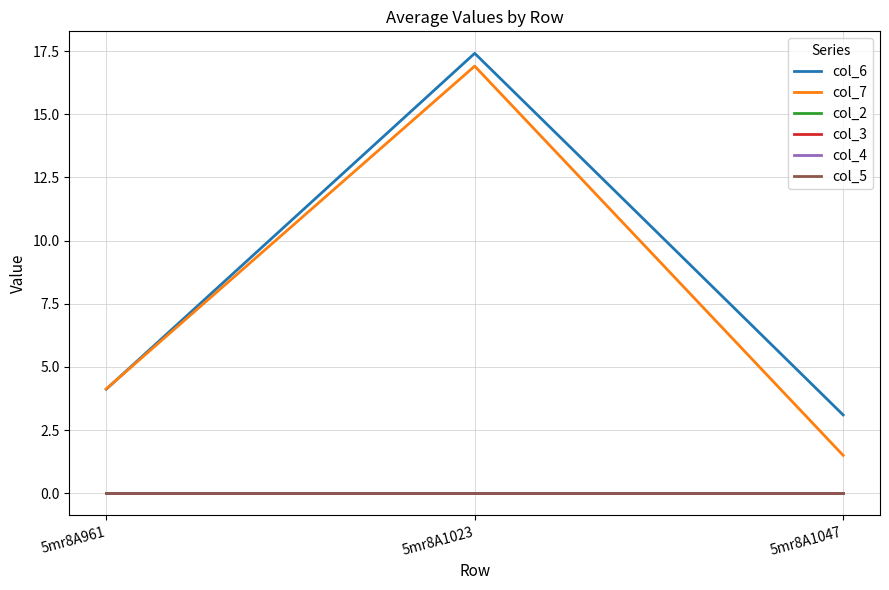

Does the chart display data point markers on the line(s)?

No